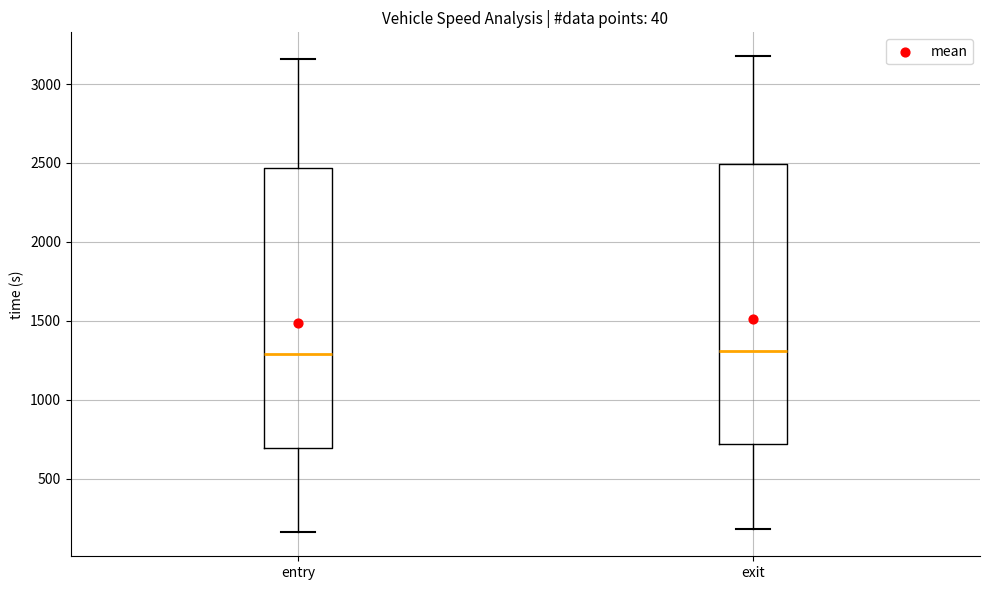

Where is the lower edge of the box for entry on the y-axis? The values are not printed on the chart, so give them approximately, as read against the axis.

700